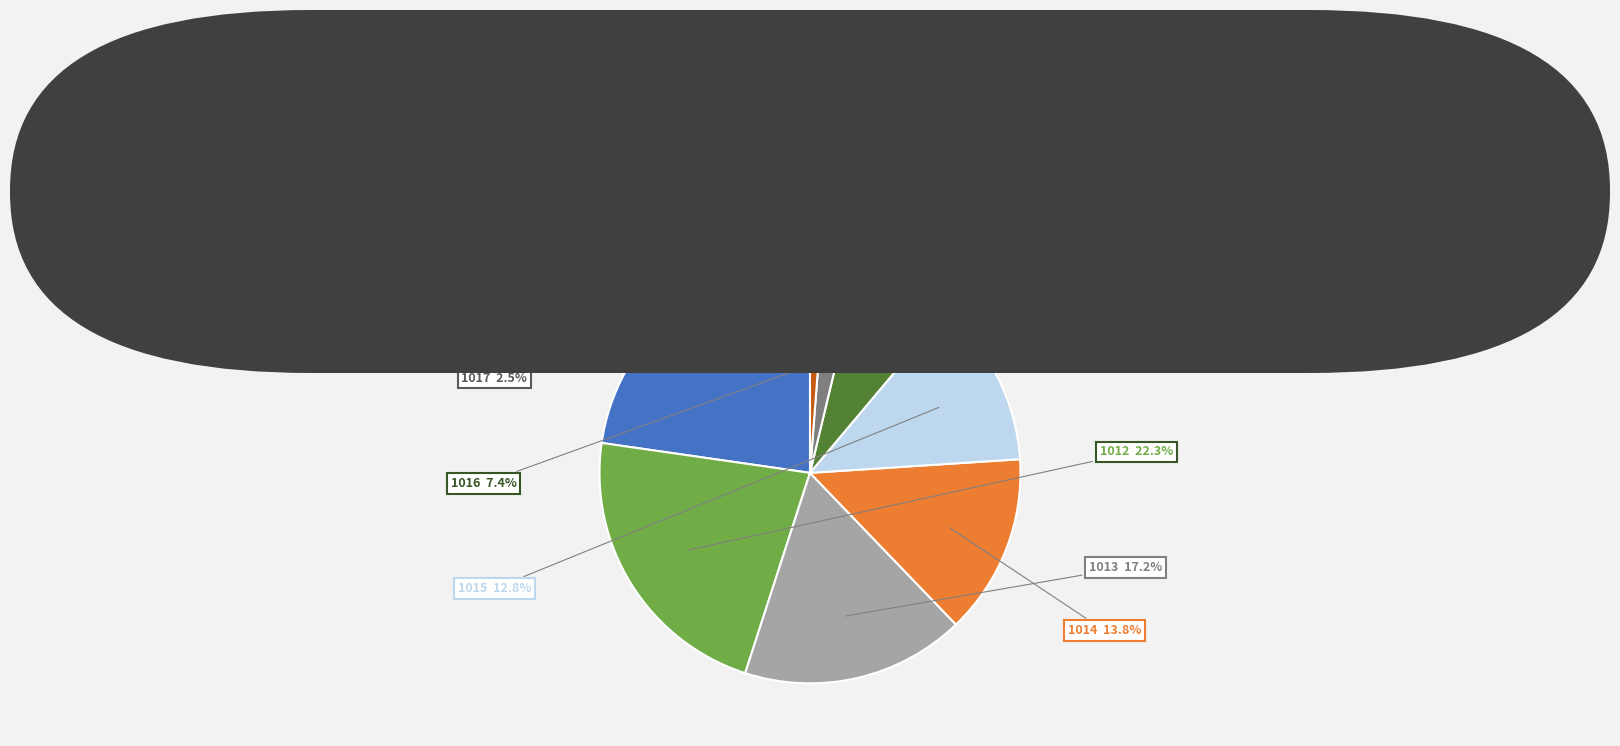

Does any single category account for the majority?

No